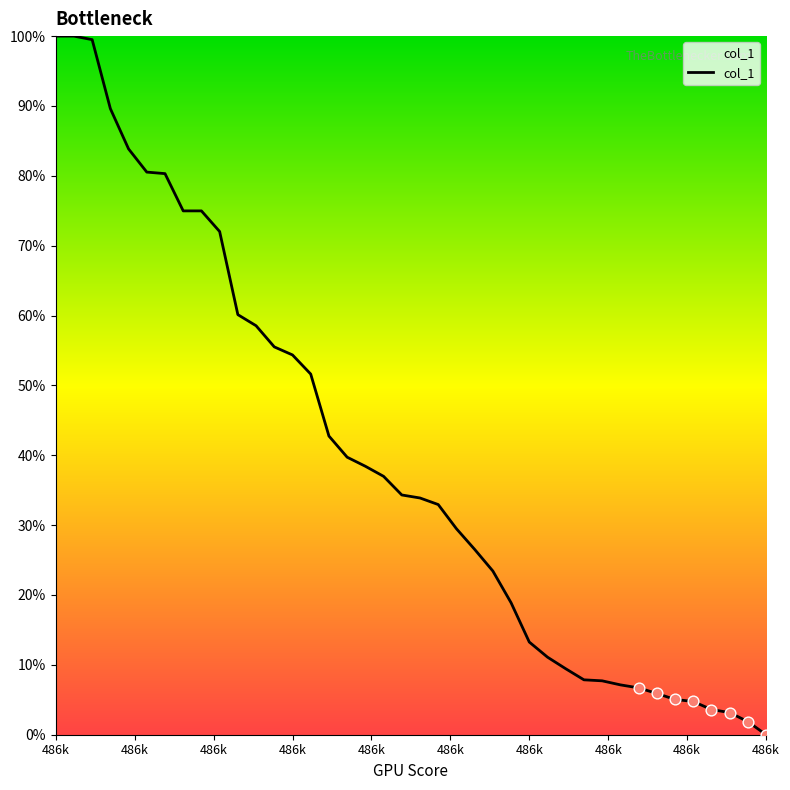

What is the difference between the maximum and minimum values?

100.0